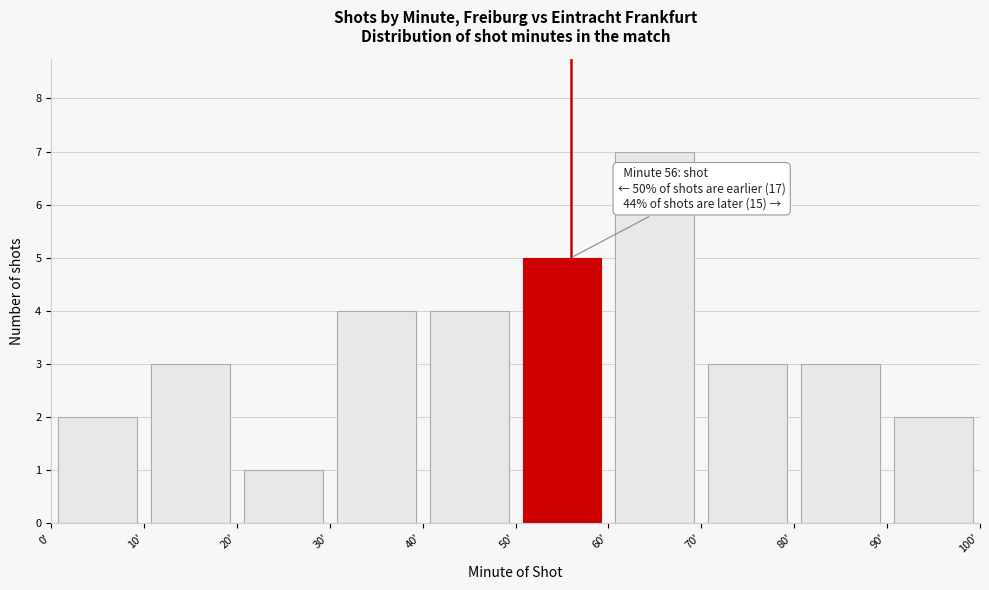

Over which range of the x-axis is the bar tallest?

60 to 70